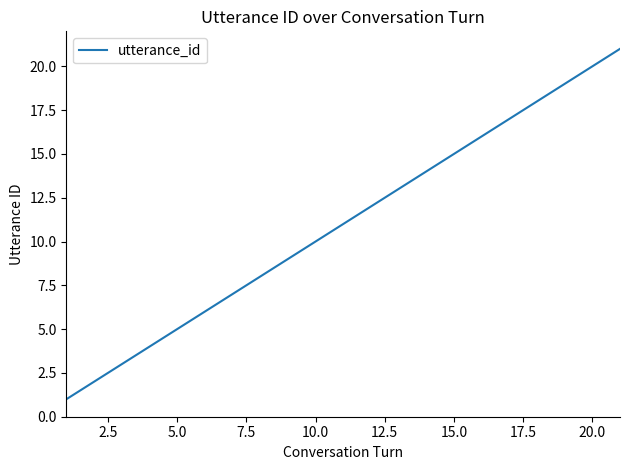

What is the difference between the maximum and minimum values?

20